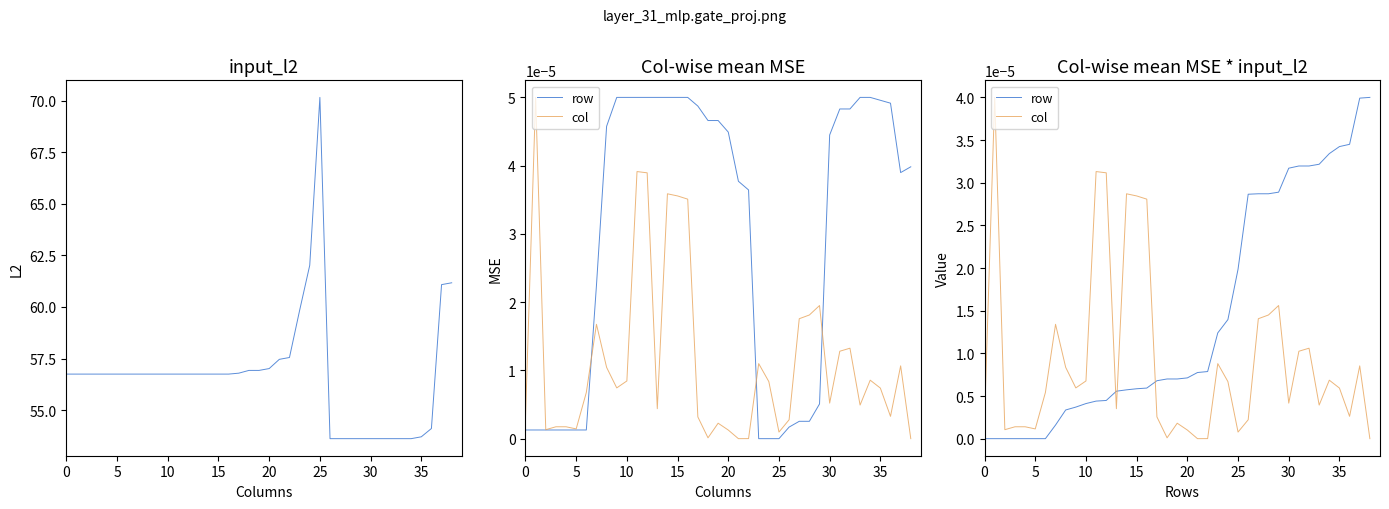

Which has a higher value, 20 or 29?

20